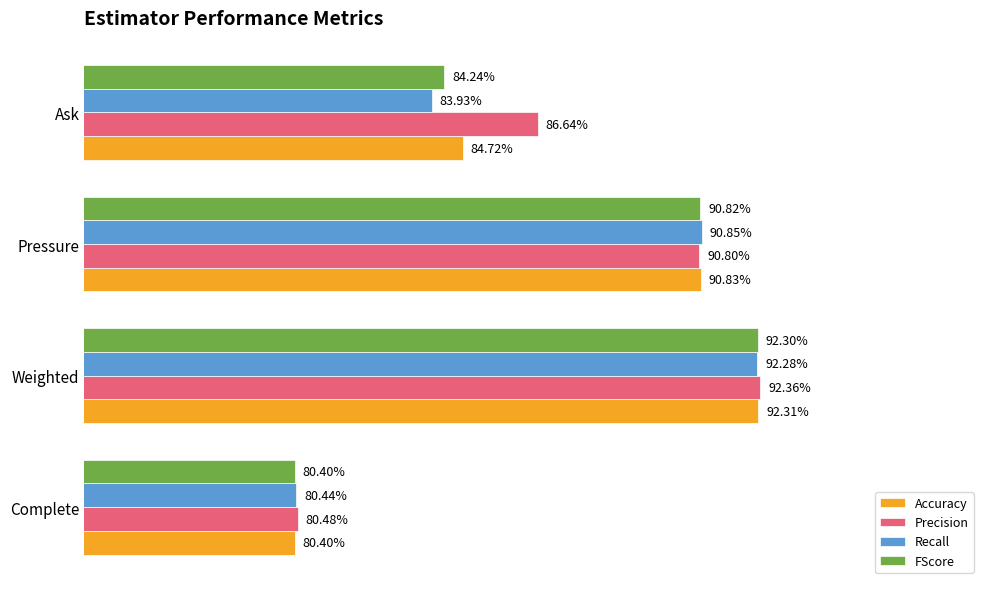

What are all the series names shown in the legend?

Accuracy, Precision, Recall, FScore